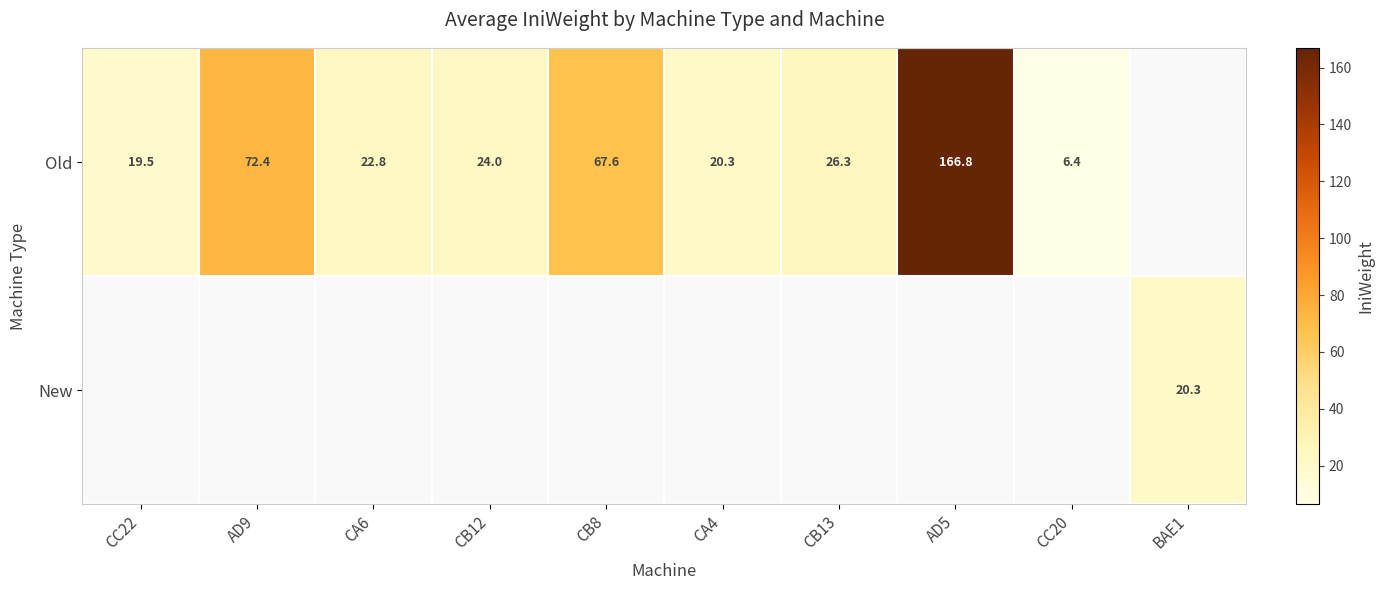

Count the number of categories in the chart.

10